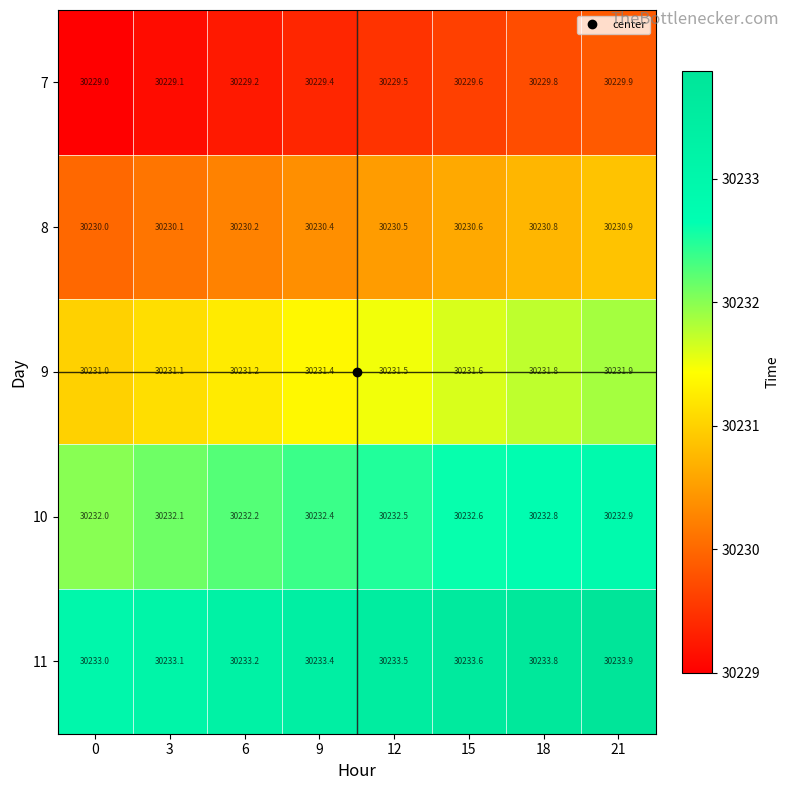

What is the spread (max minus min) of values at 18?

4.0